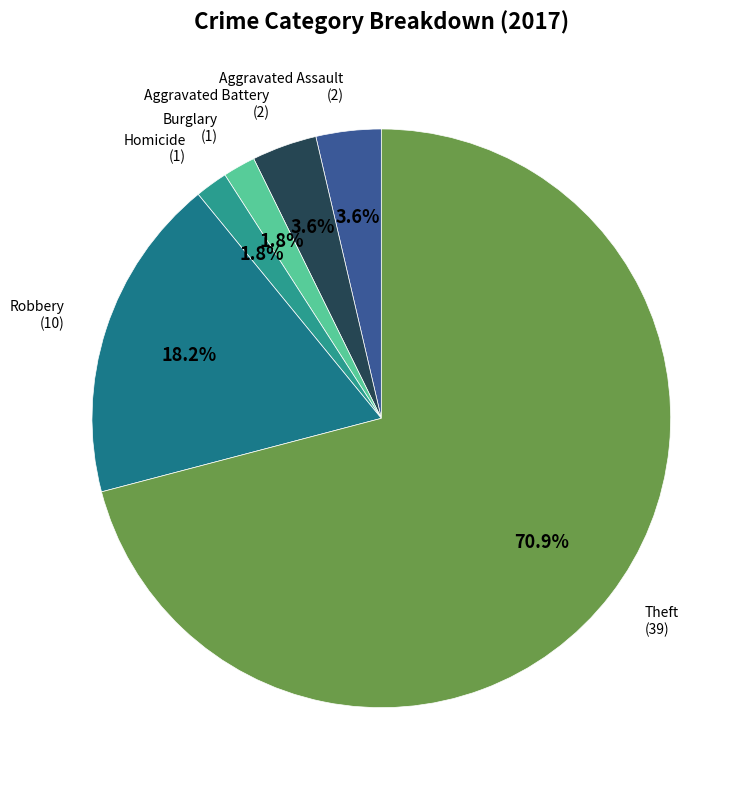

Which has a higher value, Aggravated Battery or Robbery?

Robbery